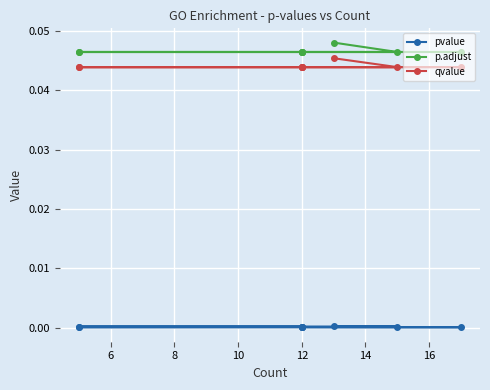

Which series changed the most between 6 and 14?

pvalue